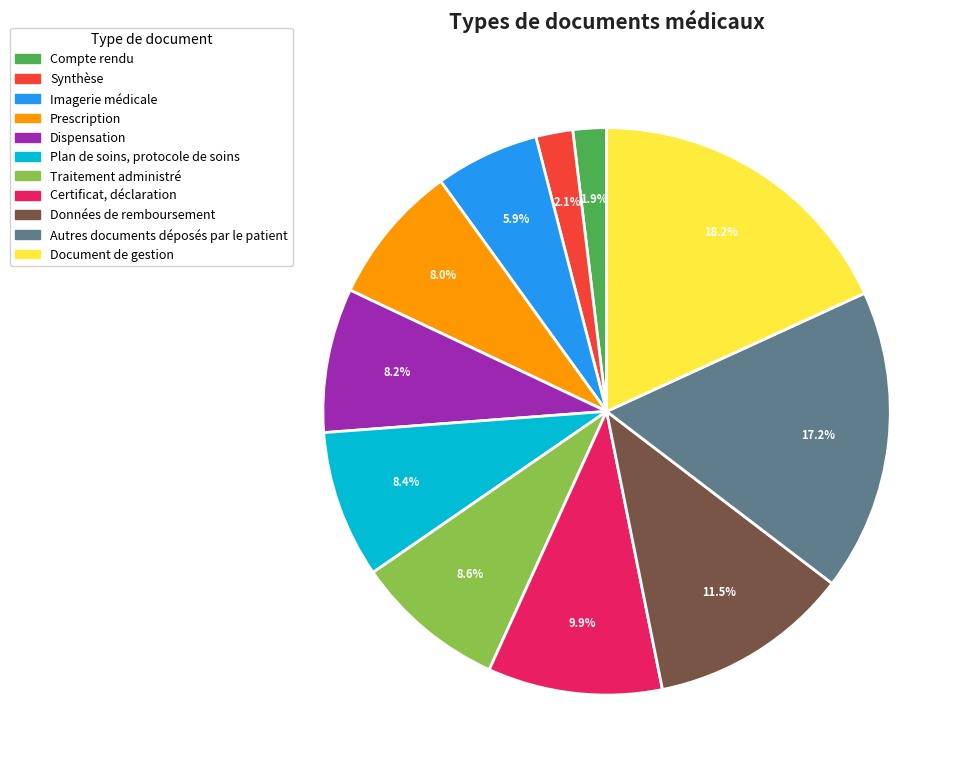

Which has a higher value, Traitement administré or Imagerie médicale?

Traitement administré